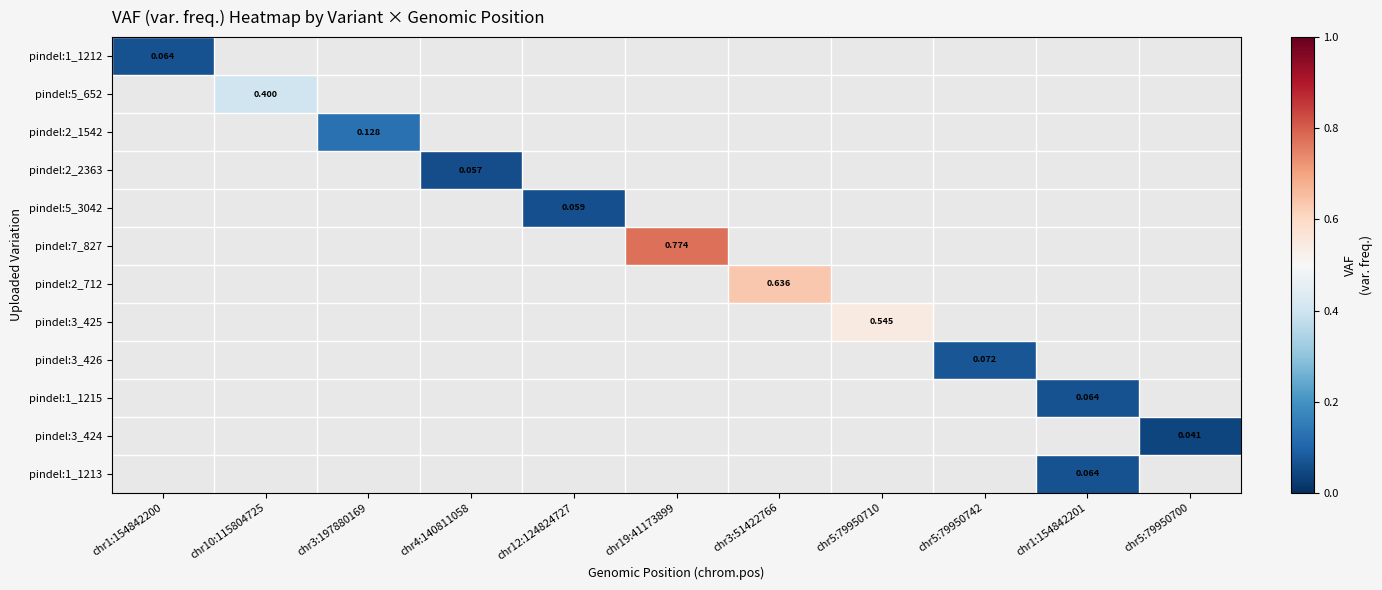

Between chr5:79950710 and chr19:41173899, which is larger?

chr19:41173899